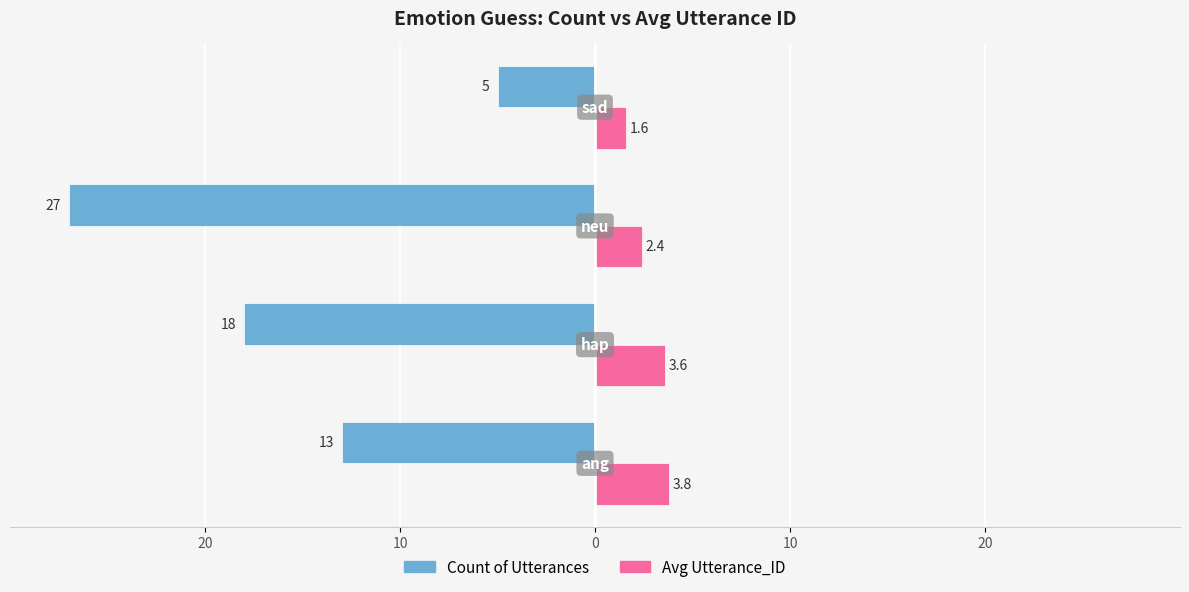

What is the value of the Avg Utterance_ID bar at the 2nd from the left?

3.6